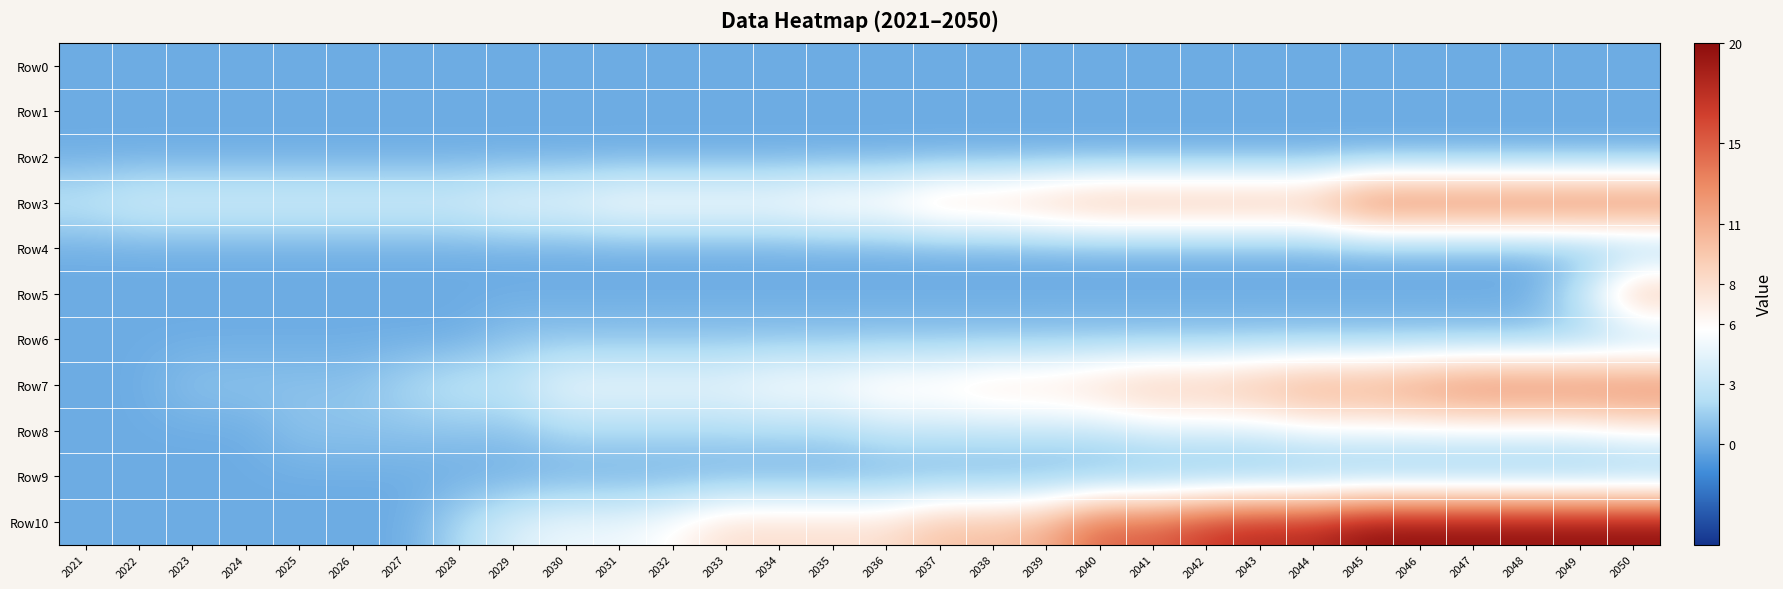

Reading left to right, what are all the values shown in this chart?

Row0: 2021=0	2022=0	2023=0	2024=0	2025=0	2026=0	2027=0	2028=0	2029=0	2030=0	2031=0	2032=0	2033=0	2034=0	2035=0	2036=0	2037=0	2038=0	2039=0	2040=0	2041=0	2042=0	2043=0	2044=0	2045=0	2046=0	2047=0	2048=0	2049=0	2050=0
Row1: 2021=0	2022=0	2023=0	2024=0	2025=0	2026=0	2027=0	2028=0	2029=0	2030=0	2031=0	2032=0	2033=0	2034=0	2035=0	2036=0	2037=0	2038=0	2039=0	2040=0	2041=0	2042=0	2043=0	2044=0	2045=0	2046=0	2047=0	2048=0	2049=0	2050=0
Row2: 2021=0	2022=0	2023=0	2024=0	2025=0	2026=0	2027=0	2028=0	2029=0	2030=0	2031=0	2032=0	2033=0	2034=0	2035=0	2036=0	2037=0	2038=0	2039=0	2040=0	2041=0	2042=0	2043=0	2044=0	2045=0	2046=0	2047=0	2048=0	2049=0	2050=0
Row3: 2021=3	2022=4	2023=4	2024=4	2025=4	2026=4	2027=4	2028=4	2029=5	2030=5	2031=6	2032=6	2033=6	2034=6	2035=7	2036=7	2037=9	2038=9	2039=10	2040=11	2041=11	2042=11	2043=11	2044=11	2045=15	2046=15	2047=15	2048=15	2049=15	2050=15
Row4: 2021=0	2022=0	2023=0	2024=0	2025=0	2026=0	2027=0	2028=0	2029=0	2030=0	2031=0	2032=0	2033=0	2034=0	2035=0	2036=0	2037=0	2038=0	2039=0	2040=0	2041=0	2042=0	2043=0	2044=0	2045=0	2046=0	2047=0	2048=0	2049=0	2050=0
Row5: 2021=0	2022=0	2023=0	2024=0	2025=0	2026=0	2027=0	2028=0	2029=0	2030=0	2031=0	2032=0	2033=0	2034=0	2035=0	2036=0	2037=0	2038=0	2039=0	2040=0	2041=0	2042=0	2043=0	2044=0	2045=0	2046=0	2047=0	2048=0	2049=3	2050=11
Row6: 2021=0	2022=0	2023=0	2024=0	2025=0	2026=0	2027=0	2028=0	2029=1	2030=1	2031=1	2032=1	2033=1	2034=1	2035=1	2036=1	2037=1	2038=1	2039=1	2040=1	2041=1	2042=1	2043=1	2044=1	2045=1	2046=1	2047=1	2048=1	2049=1	2050=1
Row7: 2021=0	2022=0	2023=1	2024=1	2025=1	2026=1	2027=2	2028=3	2029=3	2030=5	2031=5	2032=5	2033=5	2034=6	2035=6	2036=7	2037=7	2038=8	2039=8	2040=9	2041=10	2042=10	2043=11	2044=12	2045=12	2046=13	2047=14	2048=14	2049=14	2050=14
Row8: 2021=0	2022=0	2023=0	2024=0	2025=1	2026=1	2027=1	2028=1	2029=1	2030=2	2031=2	2032=2	2033=2	2034=2	2035=2	2036=3	2037=3	2038=3	2039=3	2040=3	2041=4	2042=4	2043=4	2044=5	2045=5	2046=5	2047=5	2048=5	2049=5	2050=6
Row9: 2021=0	2022=0	2023=0	2024=0	2025=0	2026=0	2027=0	2028=0	2029=0	2030=0	2031=0	2032=0	2033=0	2034=0	2035=0	2036=0	2037=0	2038=0	2039=0	2040=0	2041=0	2042=0	2043=0	2044=0	2045=0	2046=0	2047=0	2048=0	2049=0	2050=0
Row10: 2021=0	2022=0	2023=0	2024=0	2025=0	2026=0	2027=0	2028=2	2029=4	2030=5	2031=5	2032=6	2033=8	2034=8	2035=8	2036=8	2037=10	2038=10	2039=11	2040=15	2041=15	2042=17	2043=18	2044=18	2045=20	2046=20	2047=20	2048=20	2049=20	2050=20